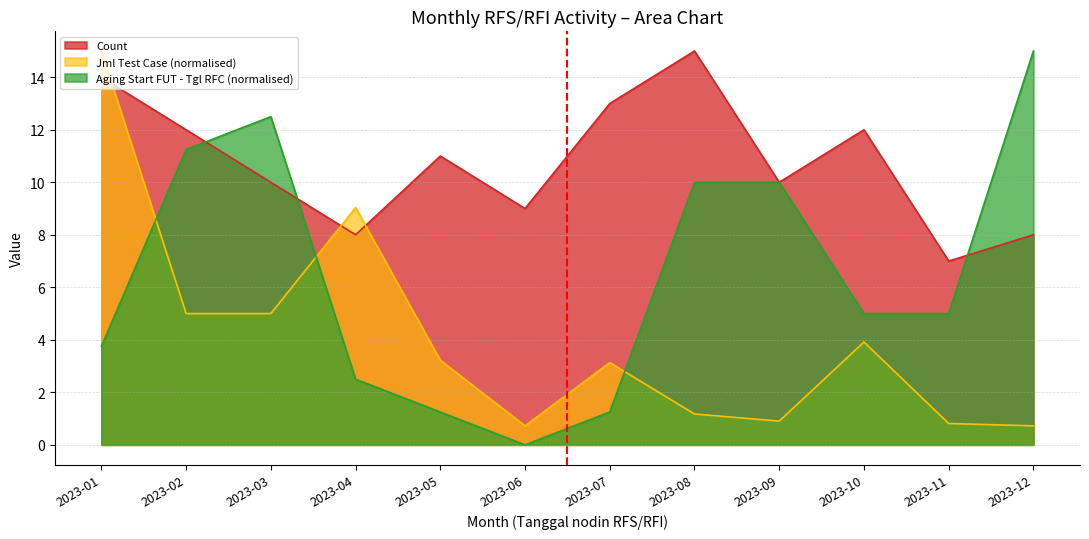

What is the total value across all series at 2023-01?

32.8